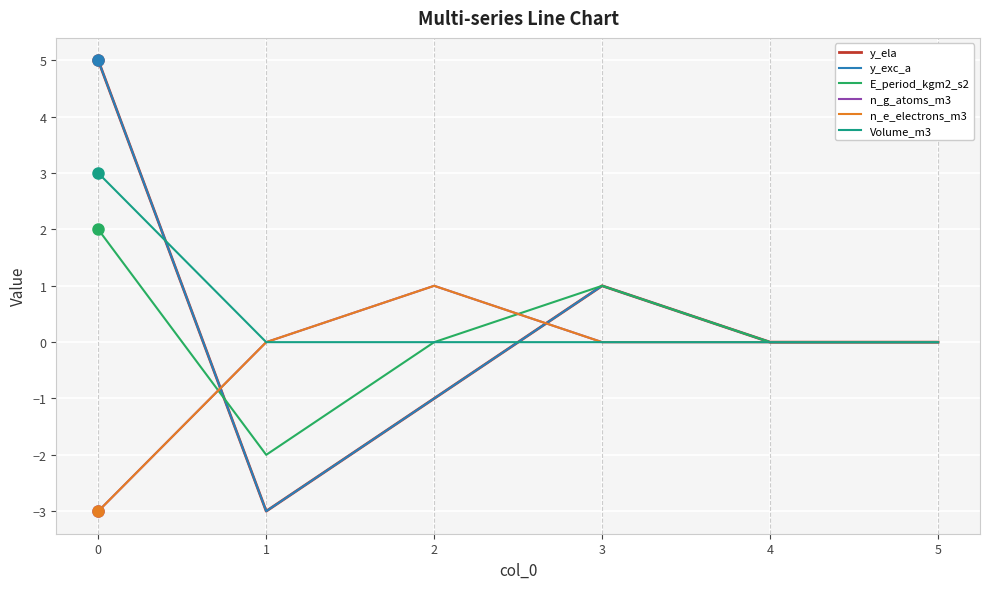

In y_ela, how many points are lower than both neighbors (excluding endpoints)?

1